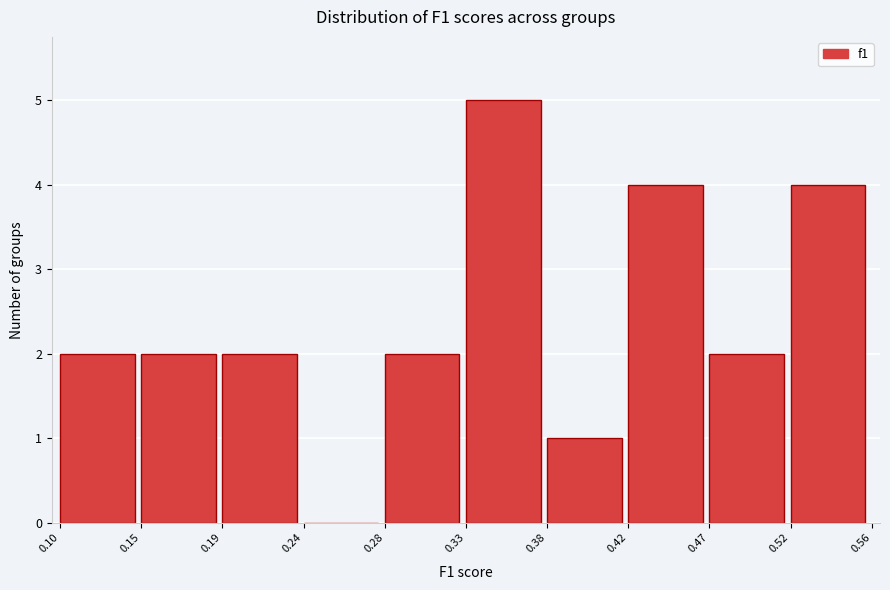

Reading left to right, transcribe all the data shown in this chart.

0.10=2	0.15=2	0.19=2	0.24=0	0.28=2	0.33=5	0.38=1	0.42=4	0.47=2	0.52=4